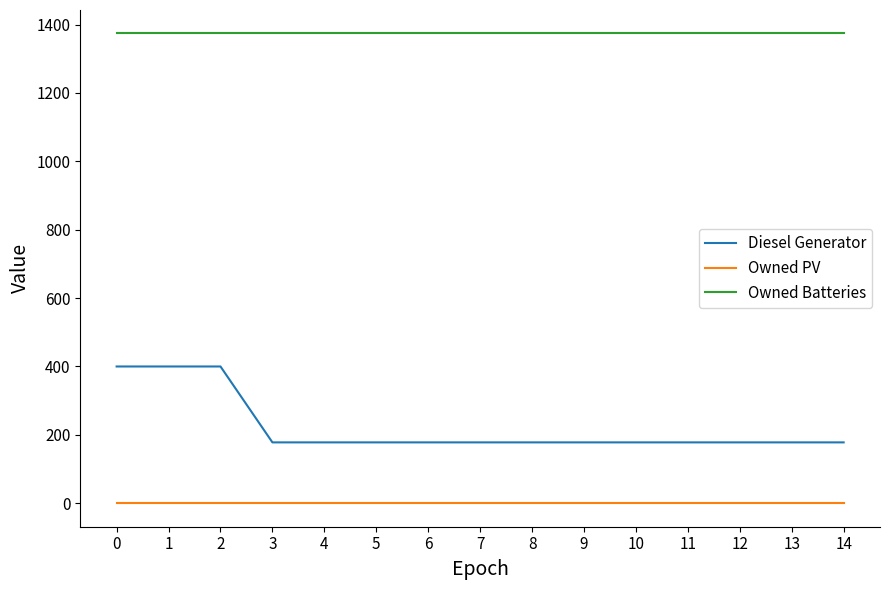

True or false: Owned Batteries and Diesel Generator cross at least once.

False